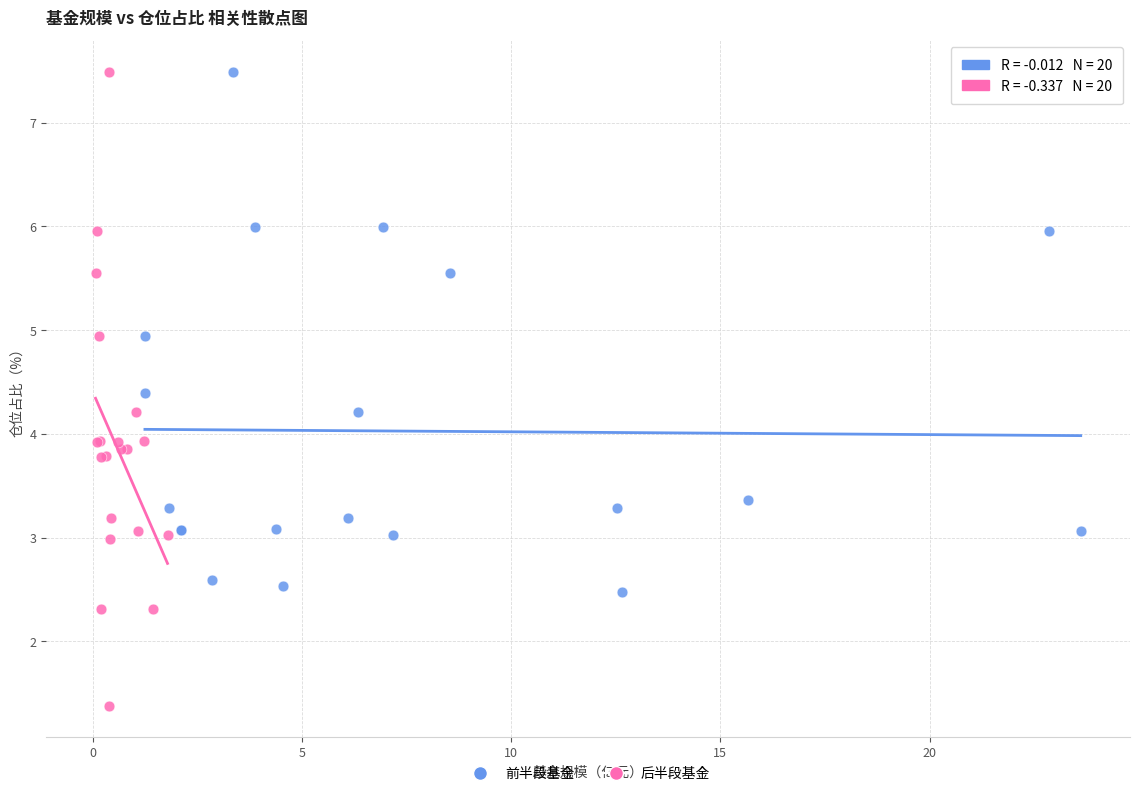

Which series contains the lowest Y value?

后半段基金